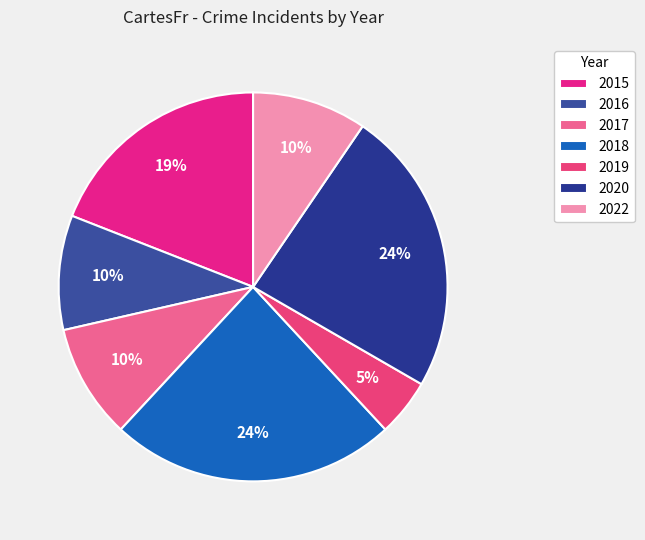

Does 2020 account for over 50% of the chart?

No